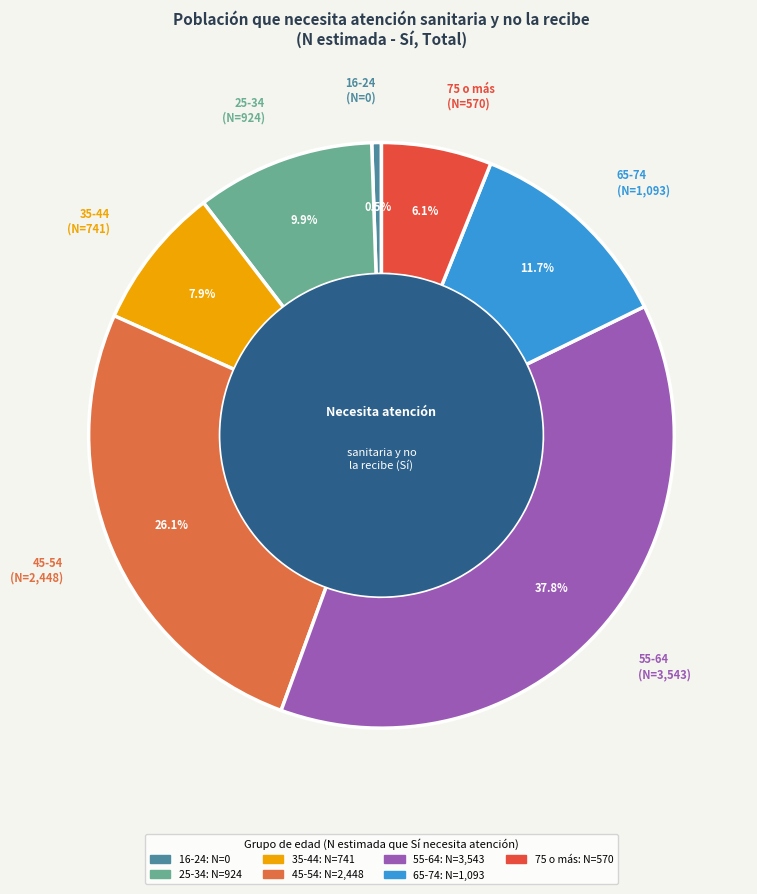

How many segments does this pie chart have?

7